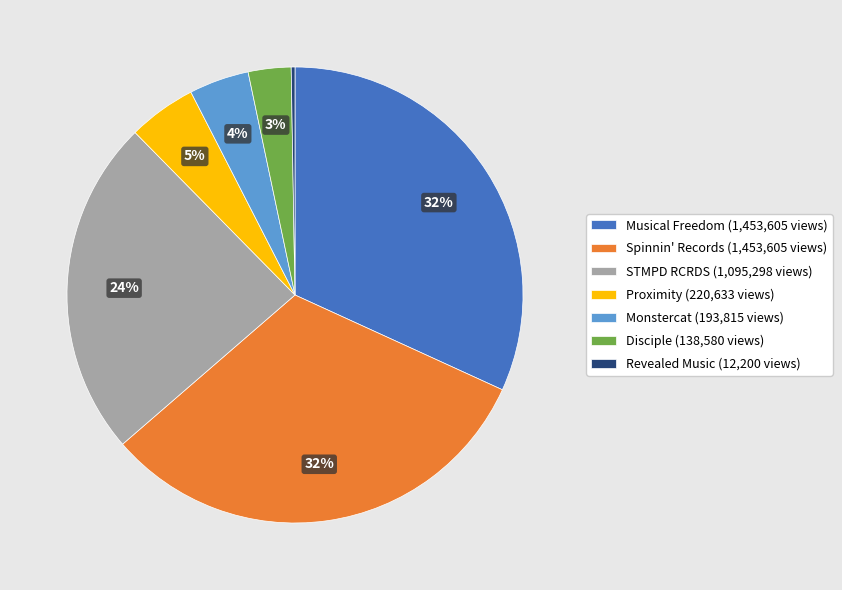

Approximately how many times larger is the value at Musical Freedom (1,453,605 views) compared to STMPD RCRDS (1,095,298 views)?

1.3